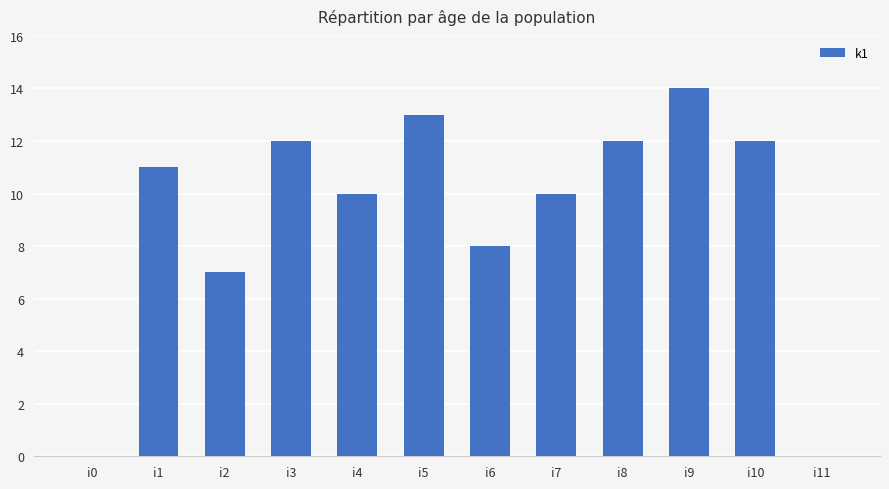

Reading left to right, extract all data points from this chart.

0	11	7	12	10	13	8	10	12	14	12	0